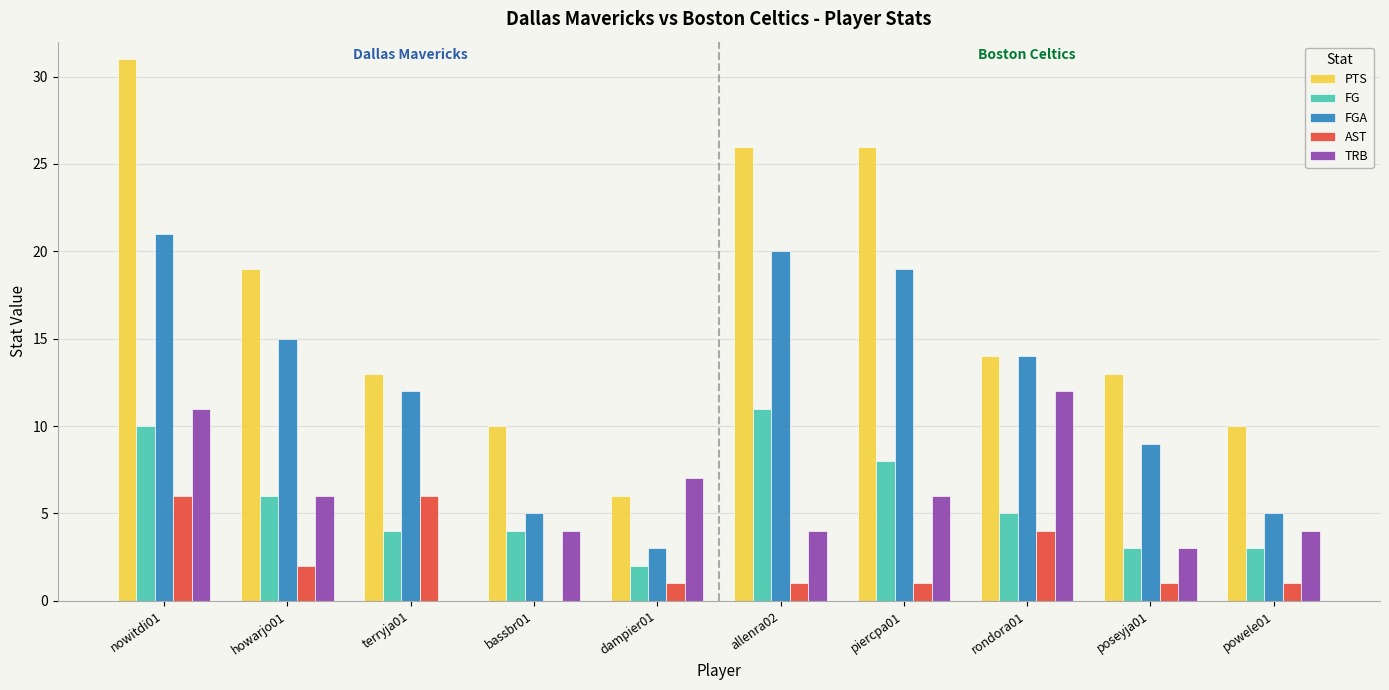

What is the sum of the TRB values at bassbr01 and dampier01?

11